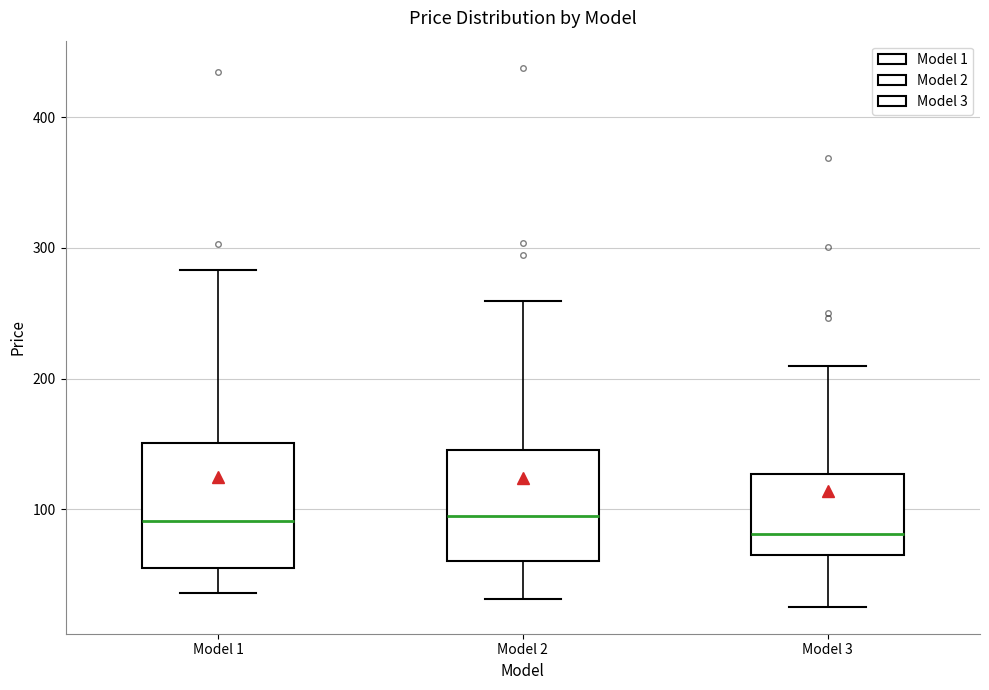

Reading left to right, read every box against the y-axis: the position of its median line, the range the box covers, and the ends of its whiskers. The values are not printed on the chart, so give them approximately, as read against the axis.

Model 1: median 90, box 60 to 150, whiskers 40 to 280
Model 2: median 100, box 60 to 150, whiskers 30 to 260
Model 3: median 80, box 70 to 130, whiskers 30 to 210